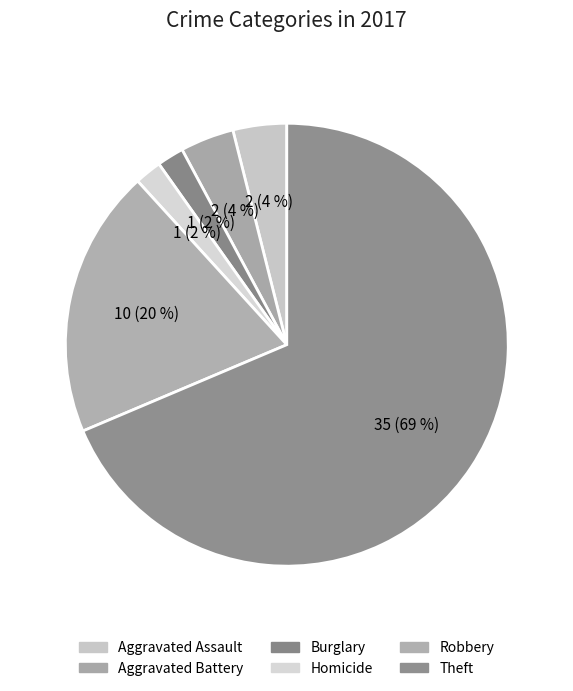

To the nearest percent, what portion does Theft represent?

69%